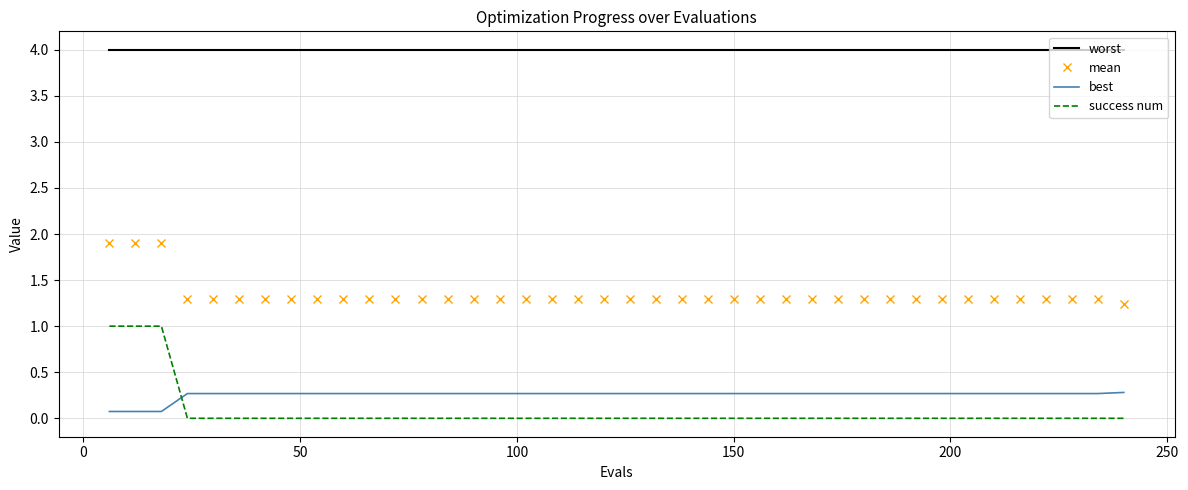

What are all the series names shown in the legend?

worst, mean, best, success num